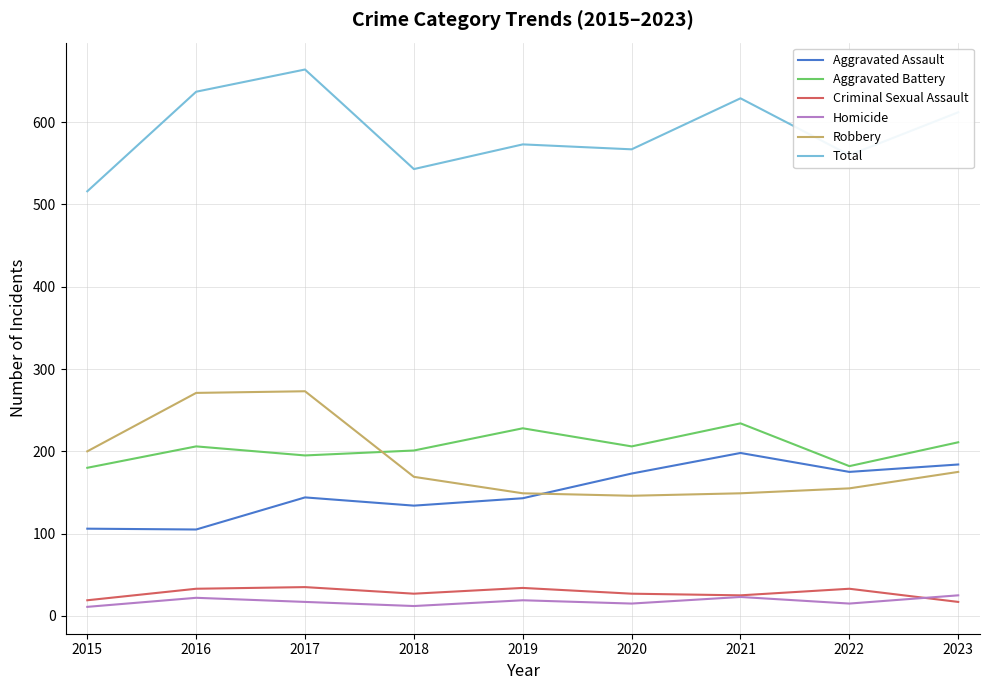

At which category does Aggravated Assault reach its first local peak?

2017